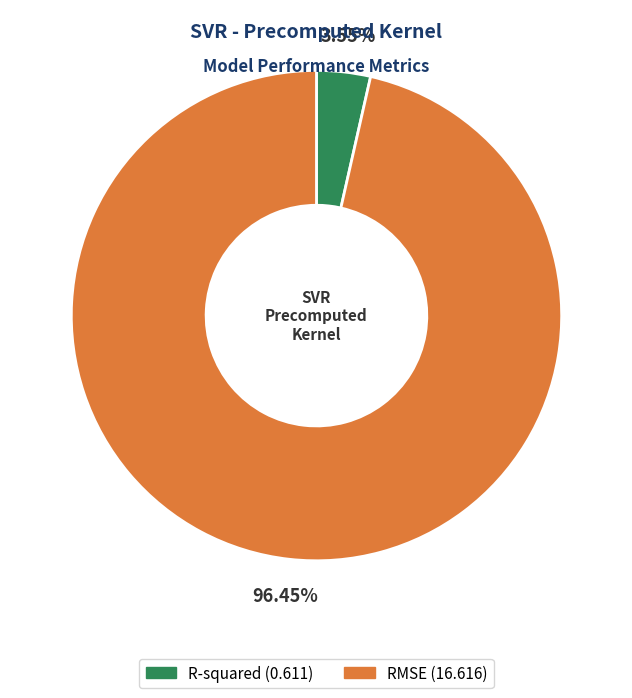

Count the number of slices in the pie.

2